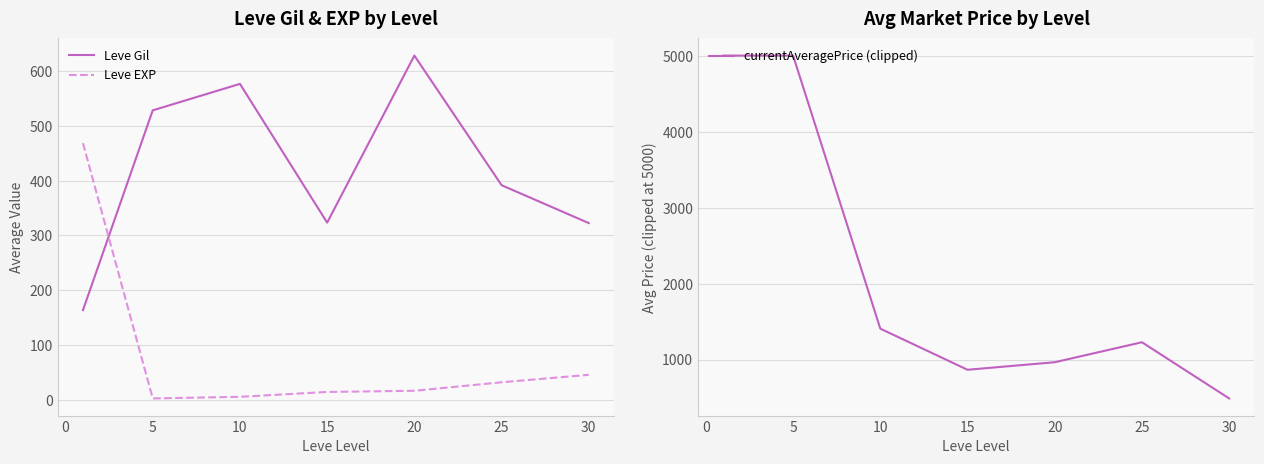

The value of Leve EXP at 30 is 13.8. True or false?

False